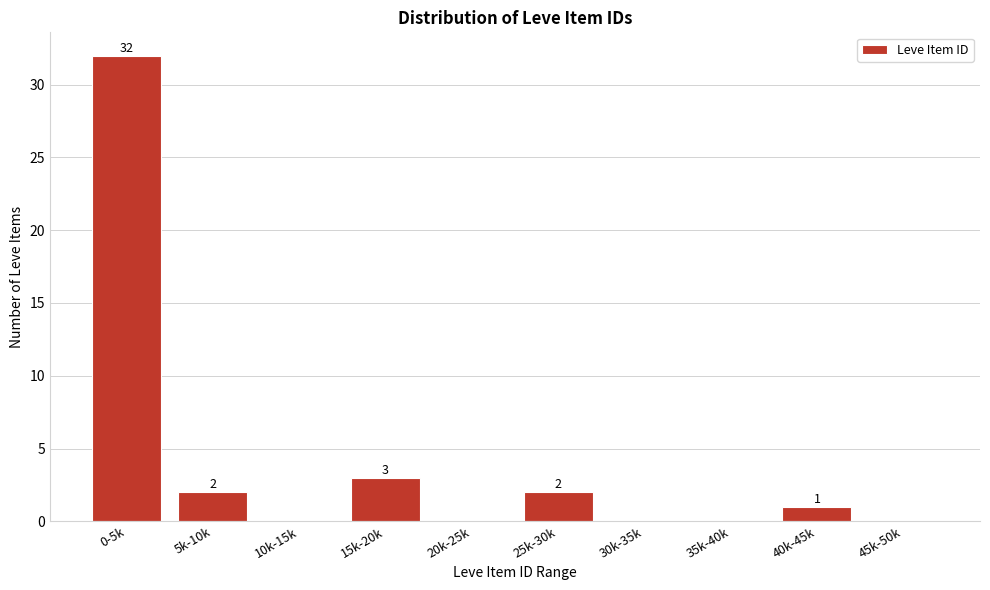

Reading left to right, list all the values displayed in this chart.

0-5k=32	5k-10k=2	10k-15k=0	15k-20k=3	20k-25k=0	25k-30k=2	30k-35k=0	35k-40k=0	40k-45k=1	45k-50k=0